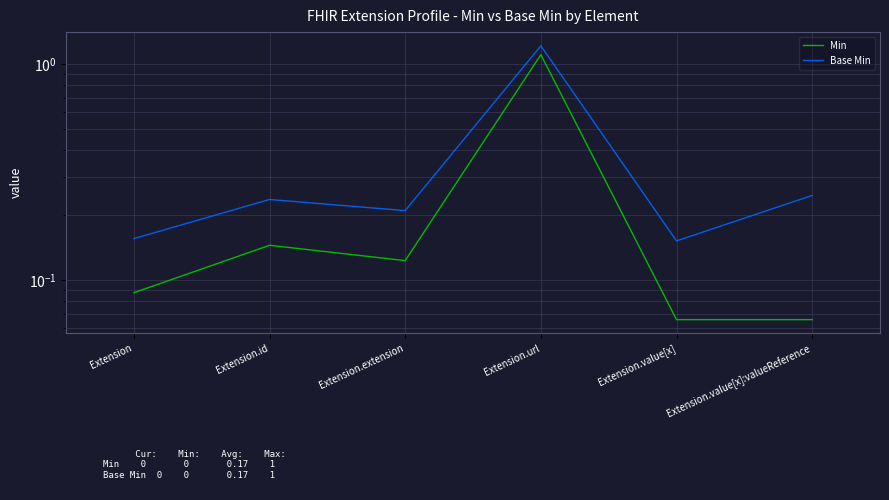

What is the total value across all series at Extension.value[x]:valueReference?

0.3